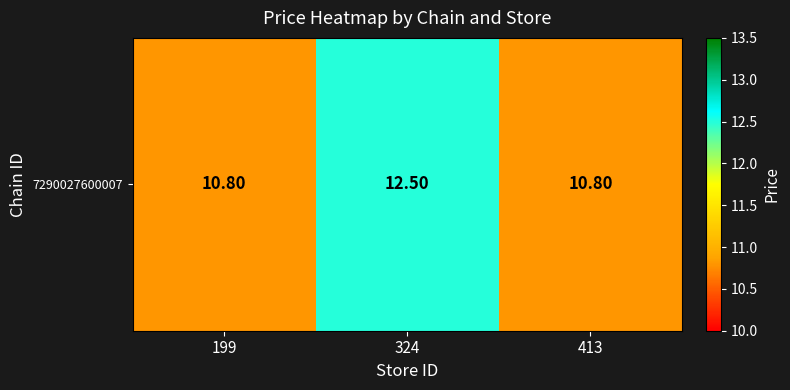

Reading left to right, transcribe all the data shown in this chart.

10.8	12.5	10.8